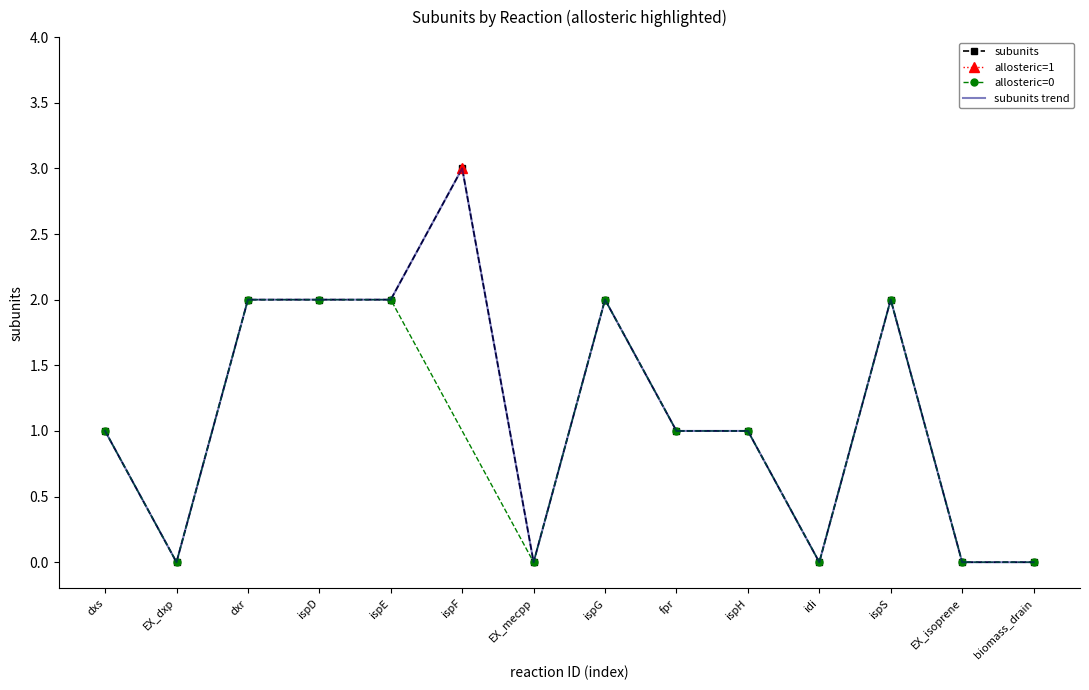

At which label does the data first exceed 1?

dxr